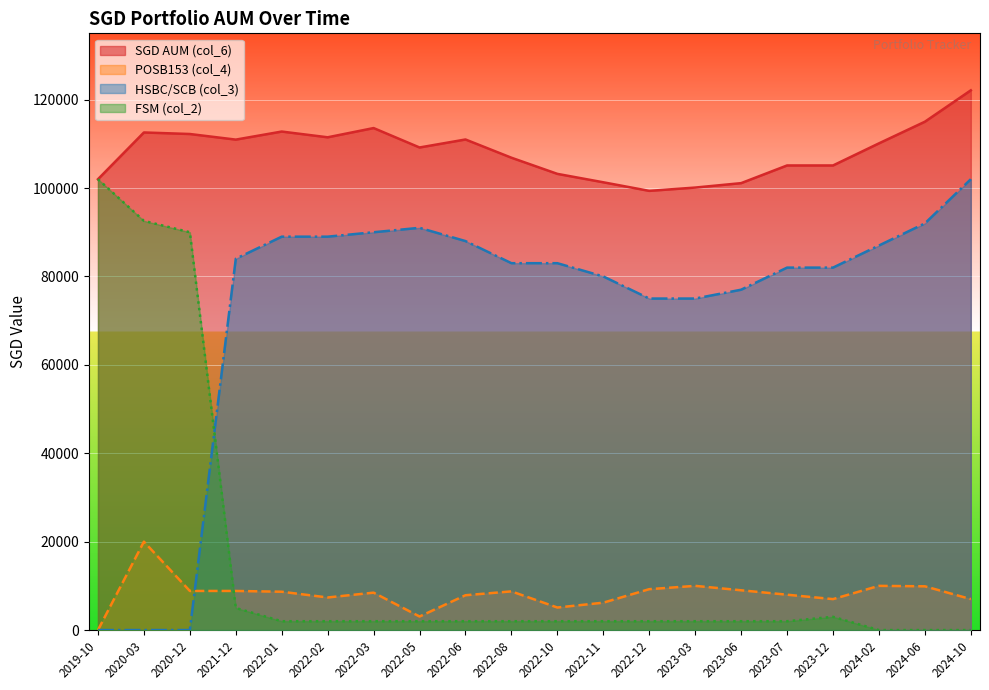

What is the sum of all HSBC/SCB (col_3) values?

1449000.0